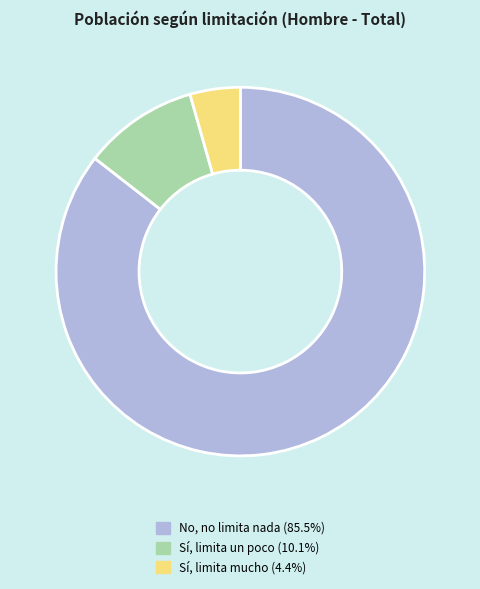

Does No, no limita nada represent more than half of the total?

Yes